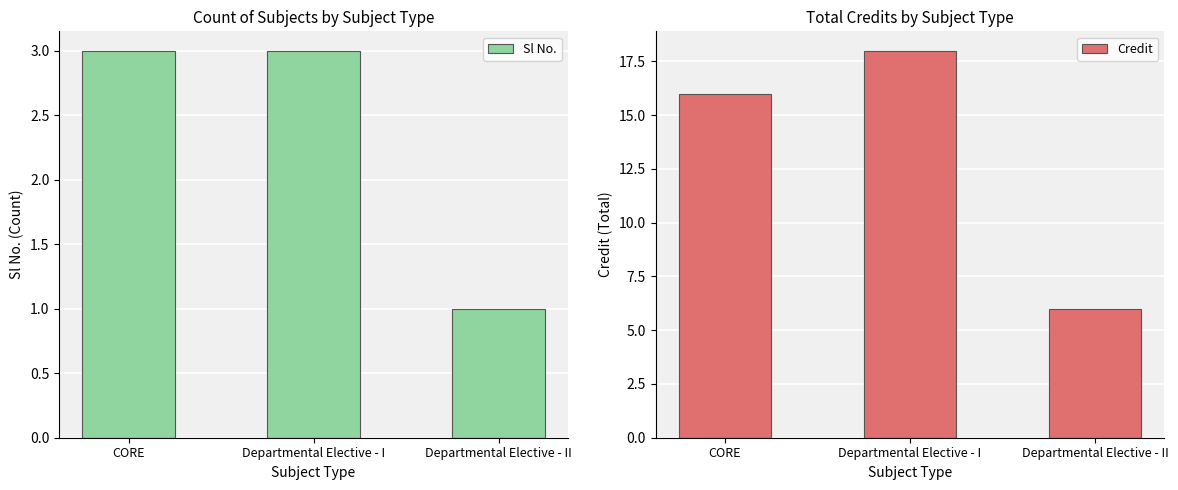

What is the label of the 1st bar from the right?

Departmental Elective - II